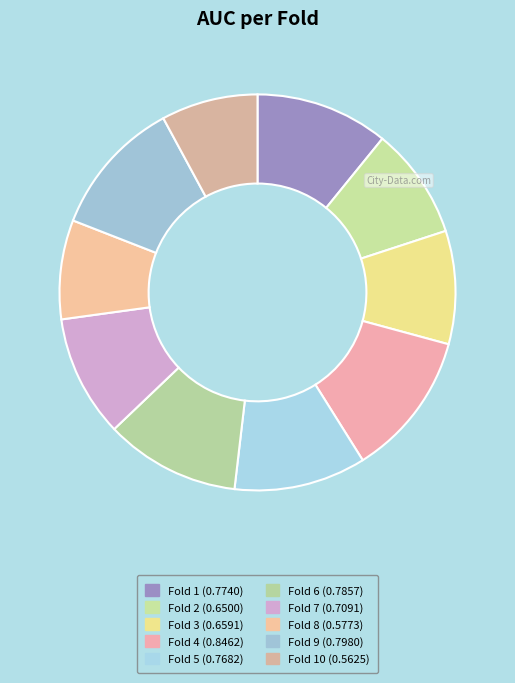

Count the number of slices in the pie.

10